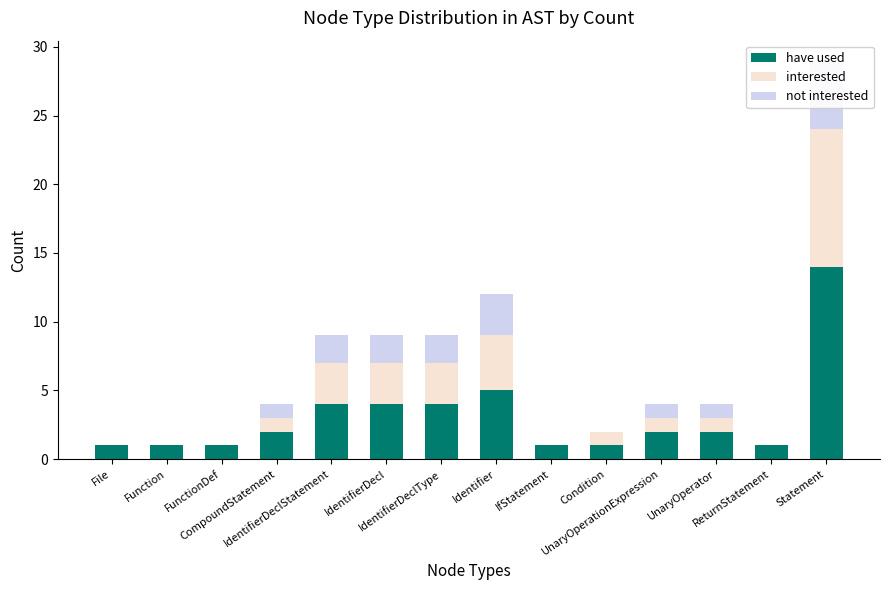

Rank the categories by not interested value from lowest to highest.

File, Function, FunctionDef, IfStatement, Condition, ReturnStatement, CompoundStatement, UnaryOperationExpression, UnaryOperator, IdentifierDeclStatement, IdentifierDecl, IdentifierDeclType, Identifier, Statement